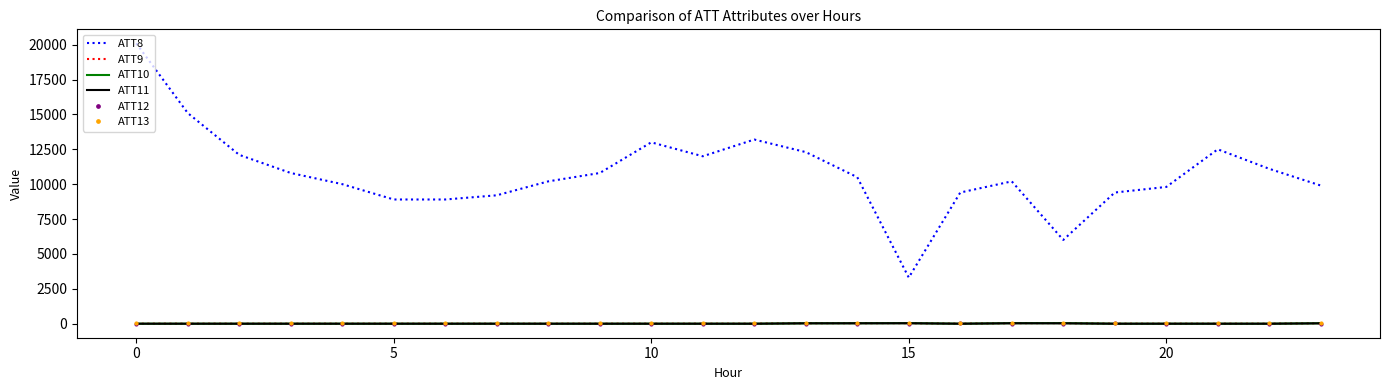

True or false: ATT13 and ATT8 cross at least once.

False